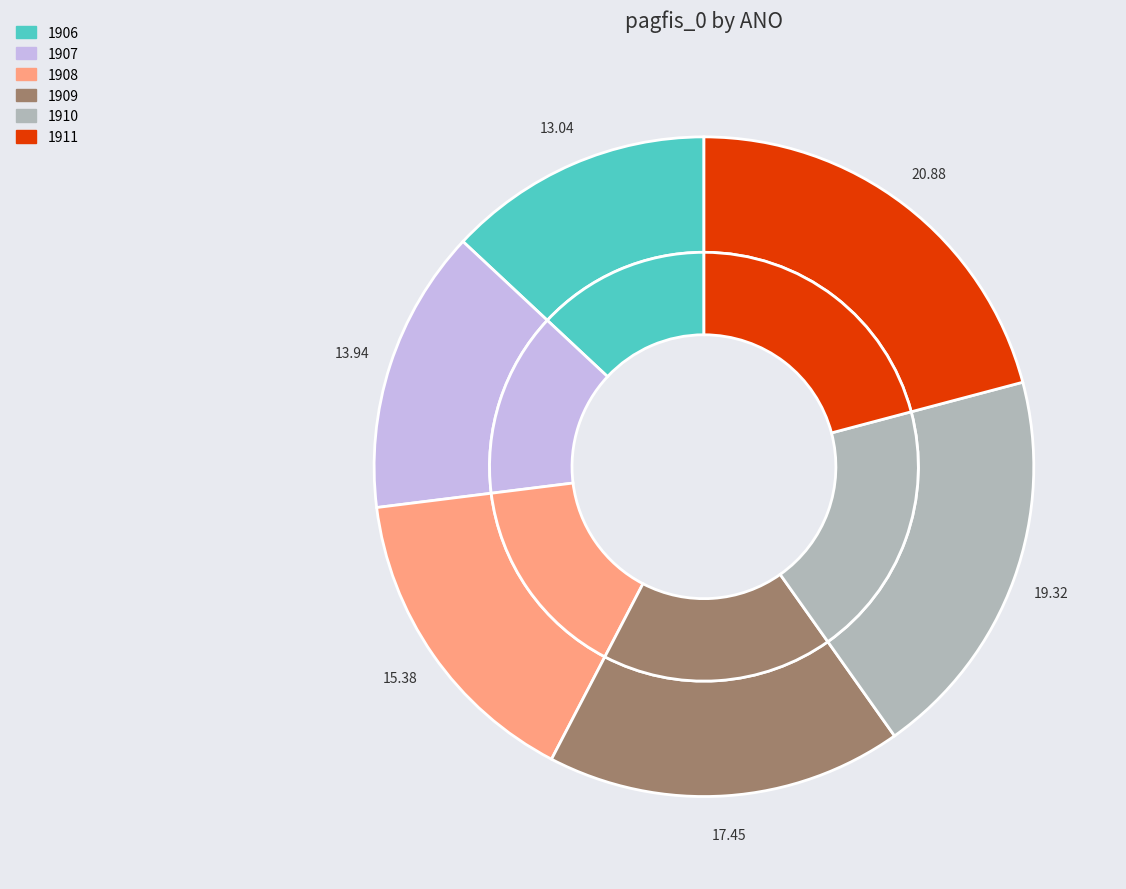

How many segments does this pie chart have?

6